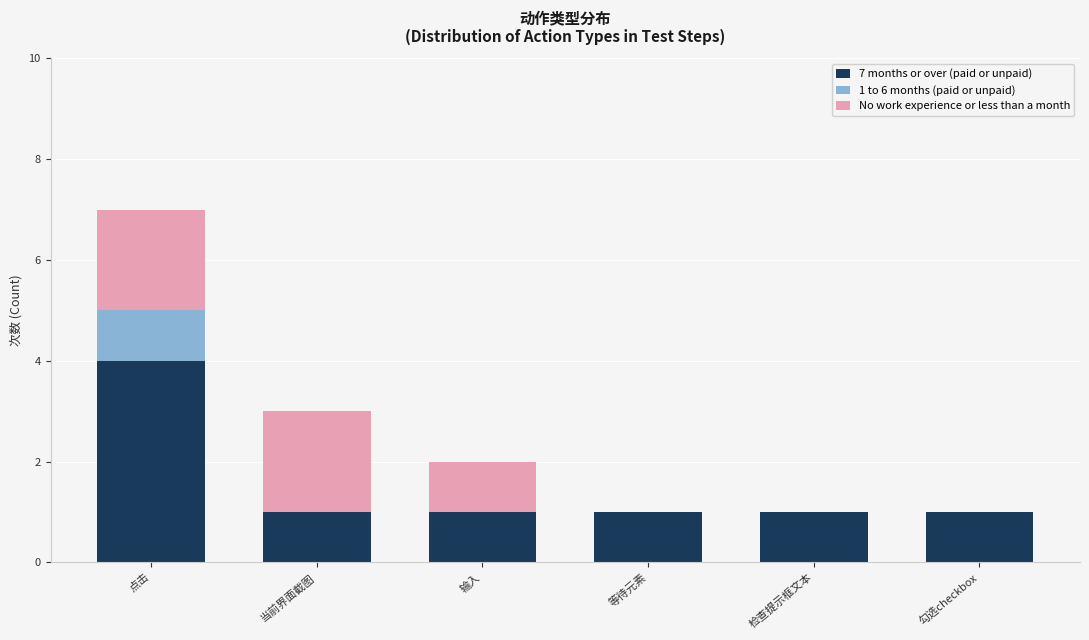

What is the sum of all 7 months or over (paid or unpaid) values?

9